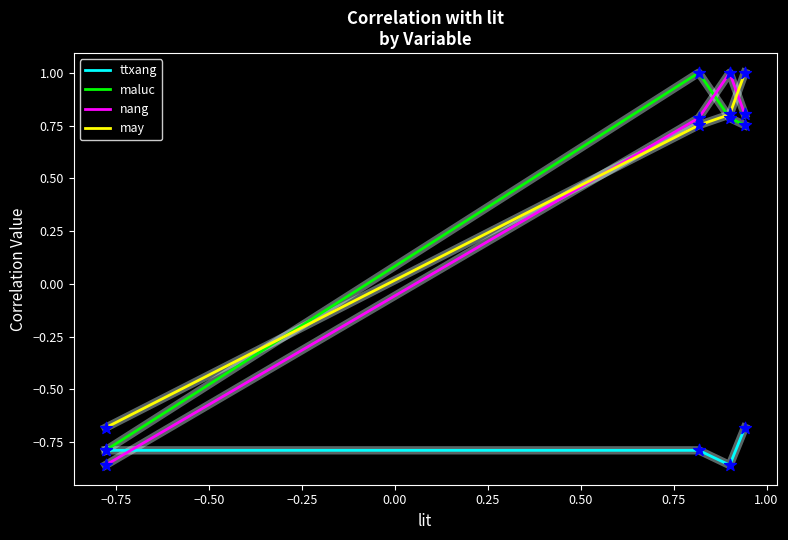

After their last crossing, which series has the higher values: ttxang or nang?

nang